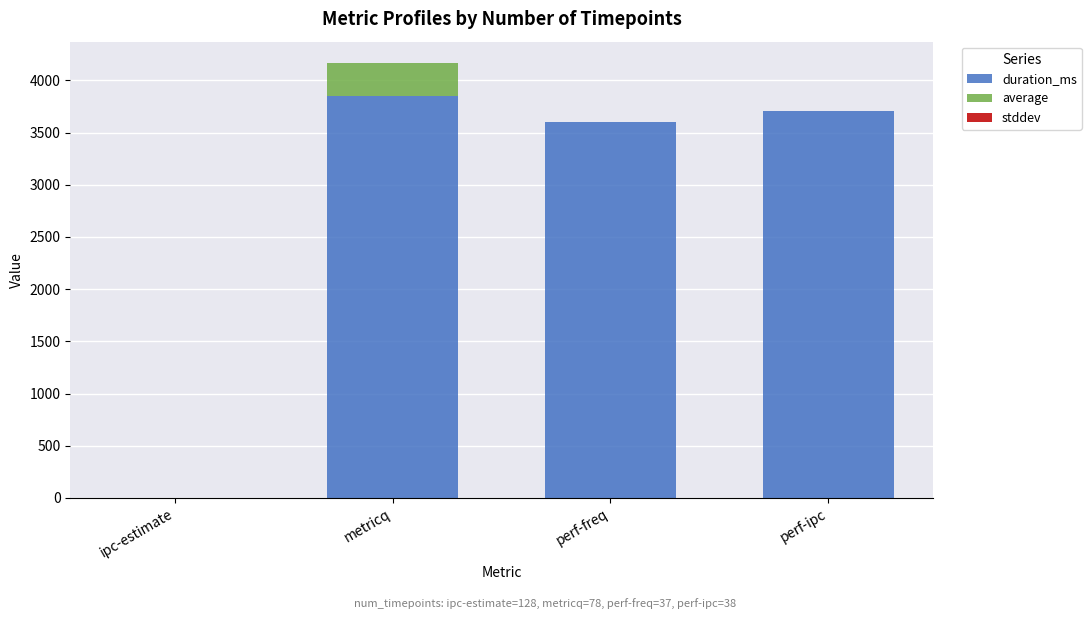

Are the bars horizontal?

No